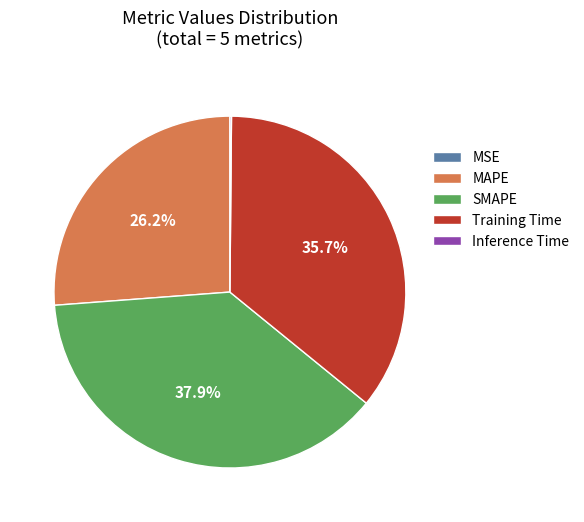

Does any single category account for the majority?

No